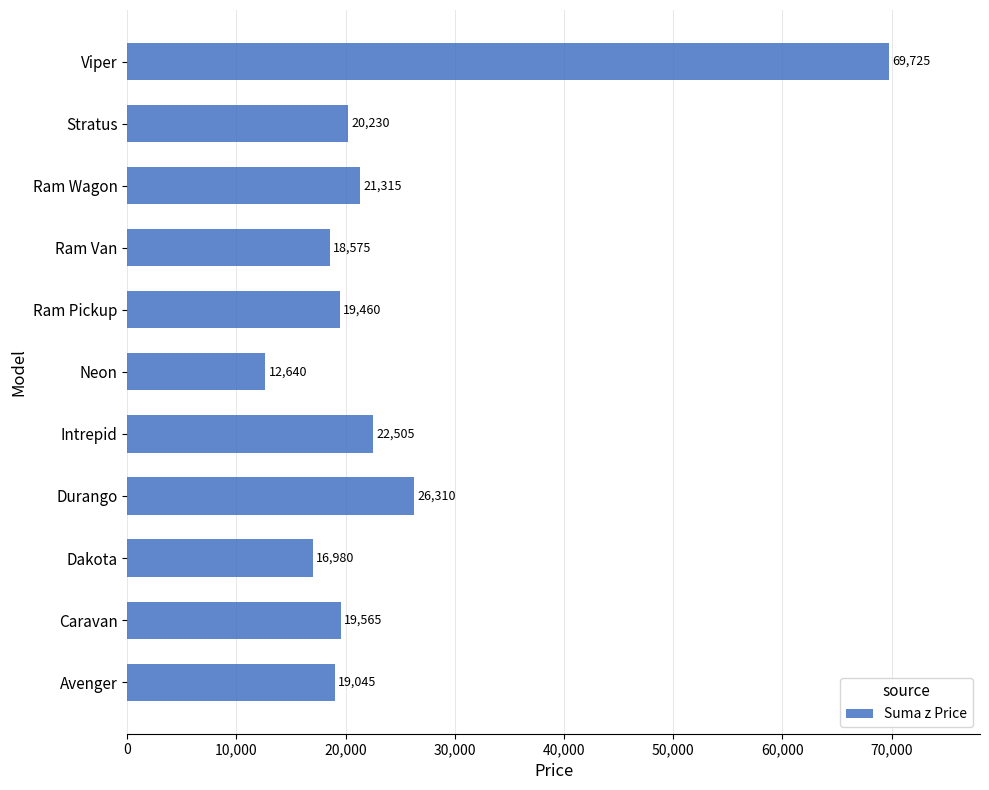

How many categories are shown in the chart?

11